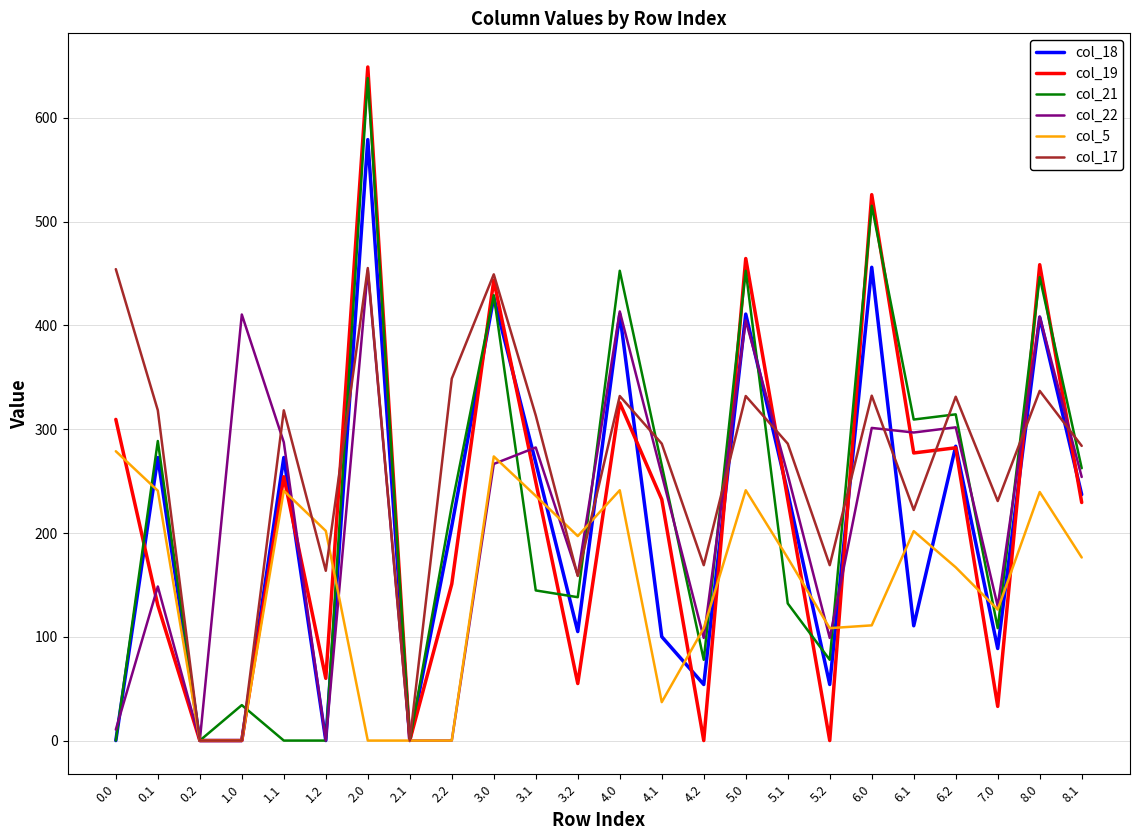

The value of col_21 at 5.1 is 38.1. True or false?

False